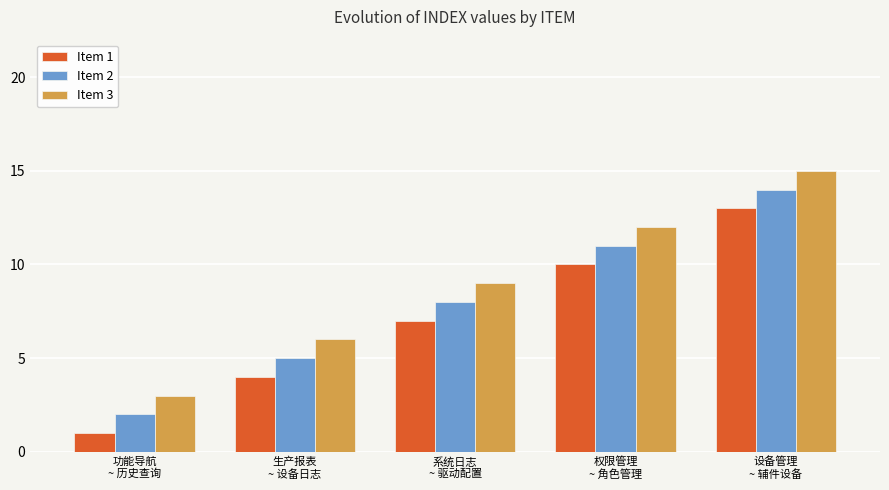

What is the value of the Item 2 bar at the 2nd from the left?

5